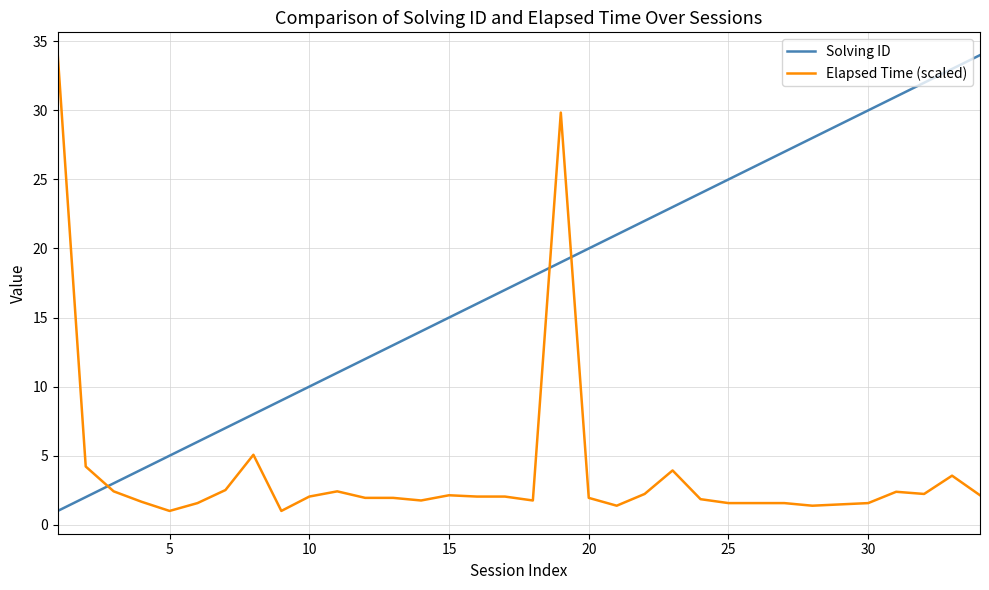

What is the average value of the Elapsed Time (scaled) series?

3.9